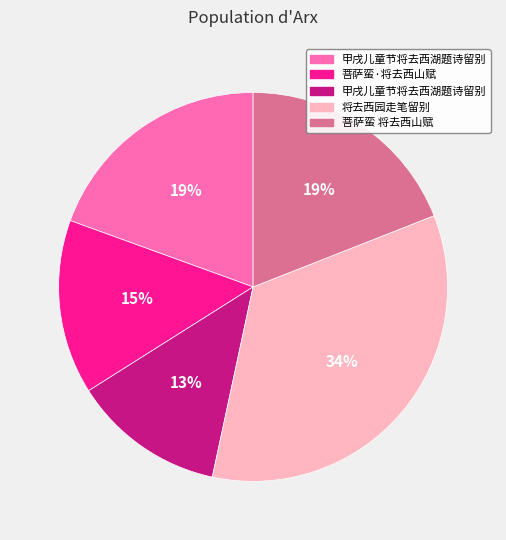

To the nearest percent, what is the average slice percentage?

20%